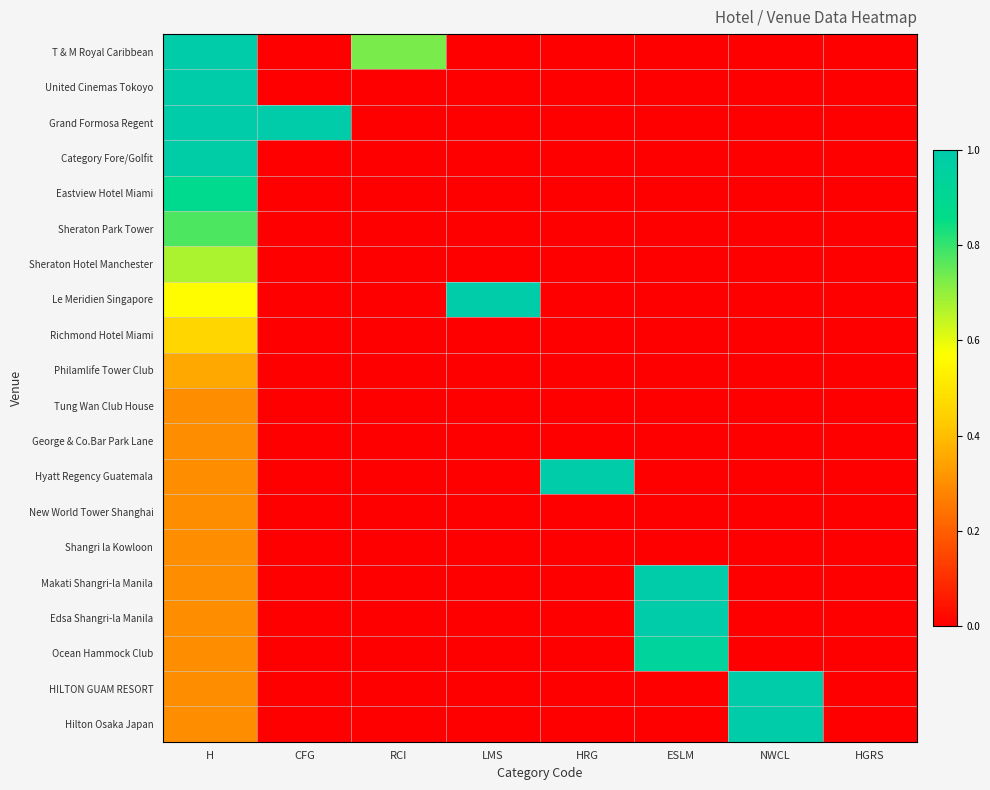

What is the spread (max minus min) of values at RCI?

0.7